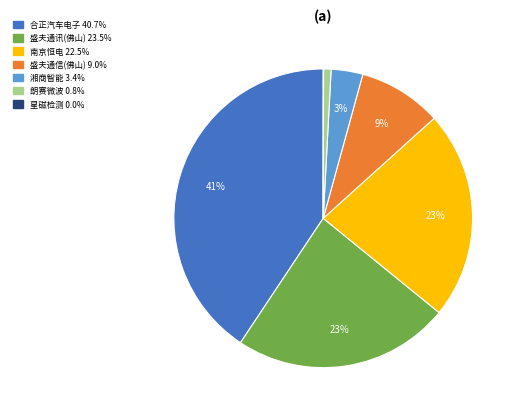

Is there a majority slice in this chart?

No